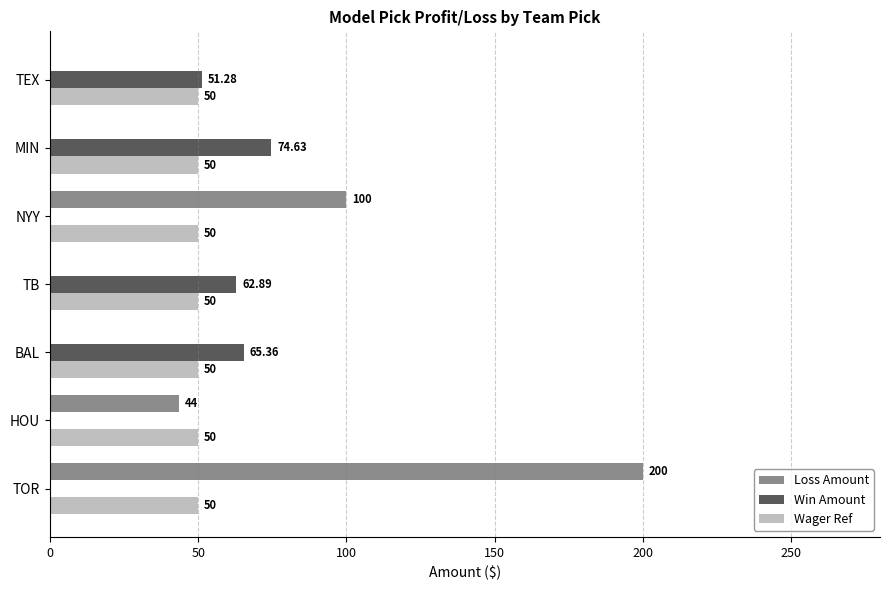

Which series has the widest spread of values?

Loss Amount